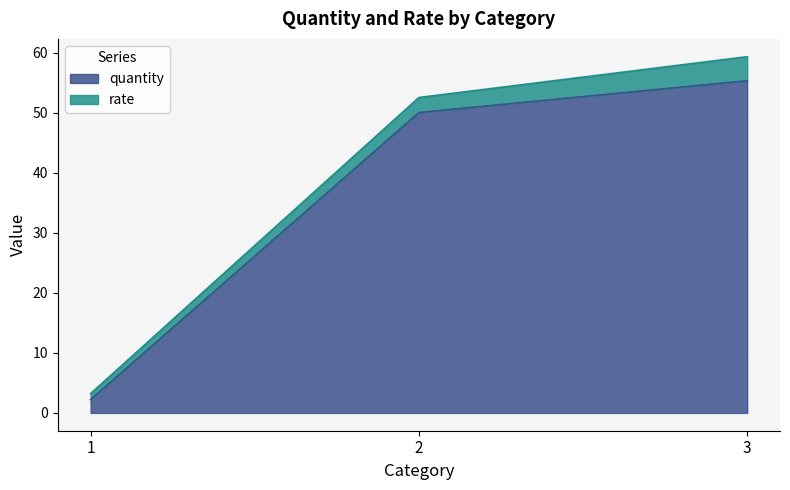

List the labels in order of value, smallest first.

1, 2, 3